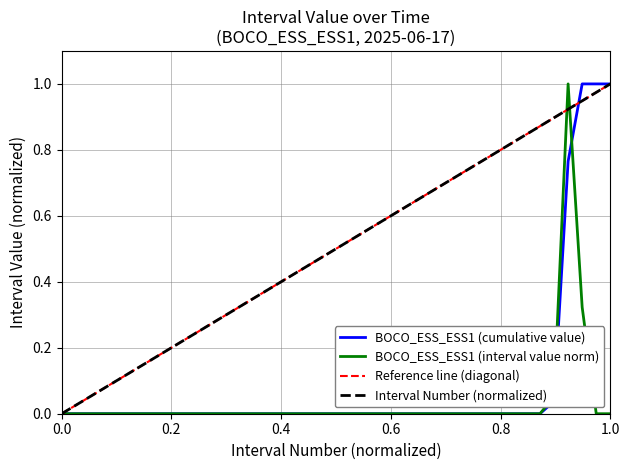

How many interior local peaks (higher than both neighbors) does the data have?

1